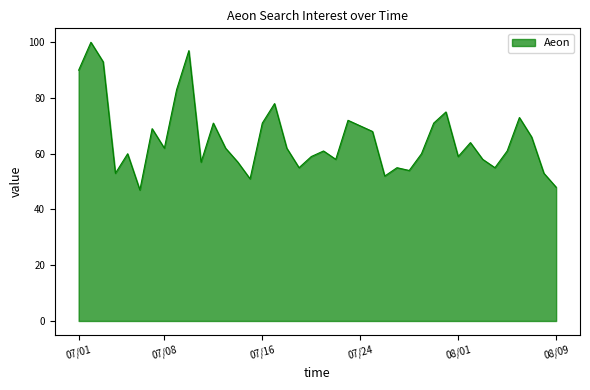

What is the difference between the maximum and minimum values?

53